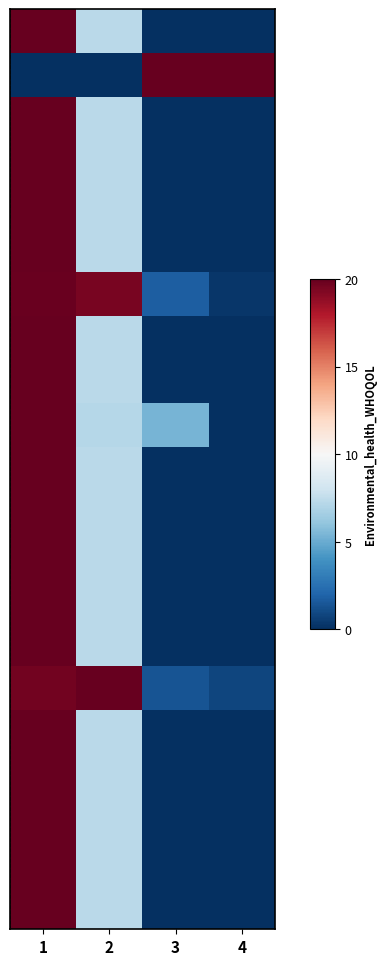

What is the total value across all series at 1?

398.7